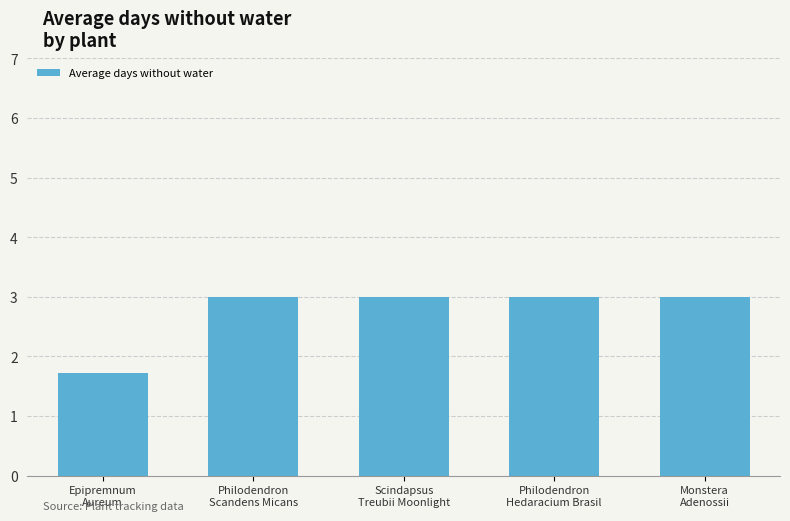

Reading left to right, list all the values displayed in this chart.

Epipremnum
Aureum=1.7	Philodendron
Scandens Micans=3.0	Scindapsus
Treubii Moonlight=3.0	Philodendron
Hedaracium Brasil=3.0	Monstera
Adenossii=3.0